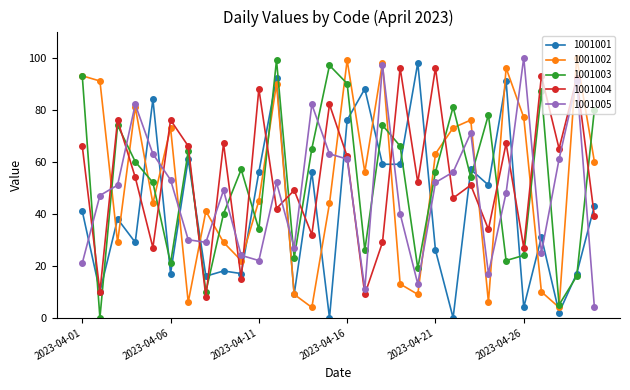

What is the maximum value shown in the chart?

100